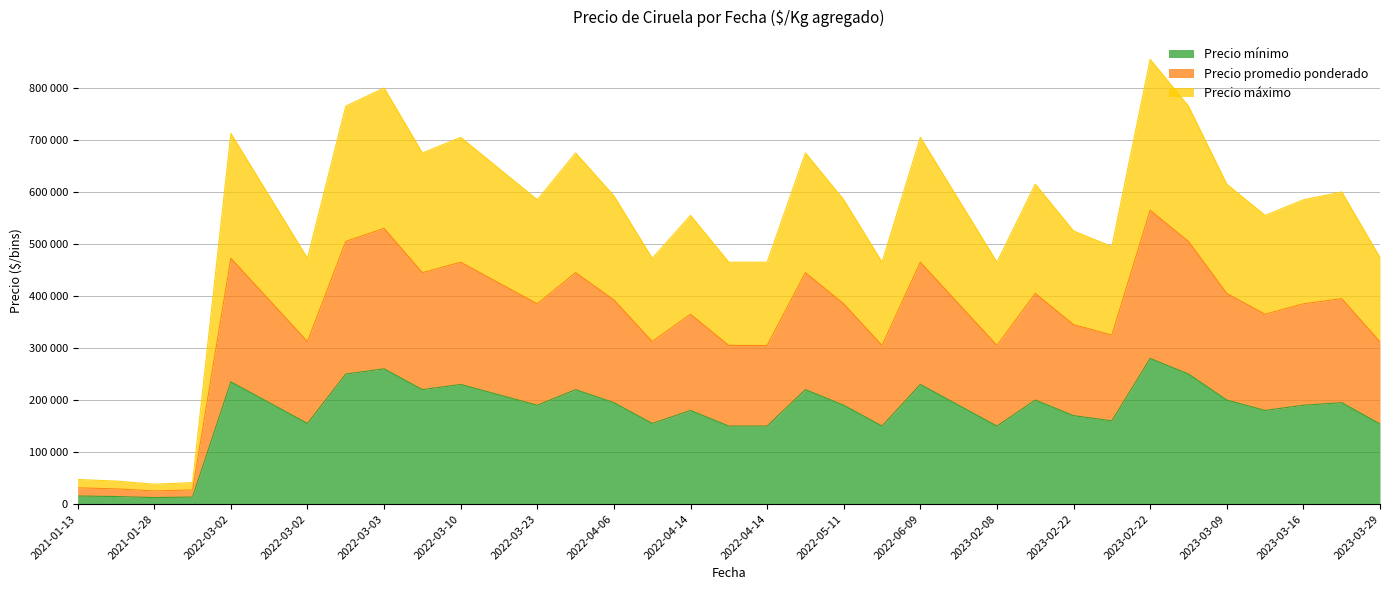

At how many categories does at least one series exceed 506328?

23